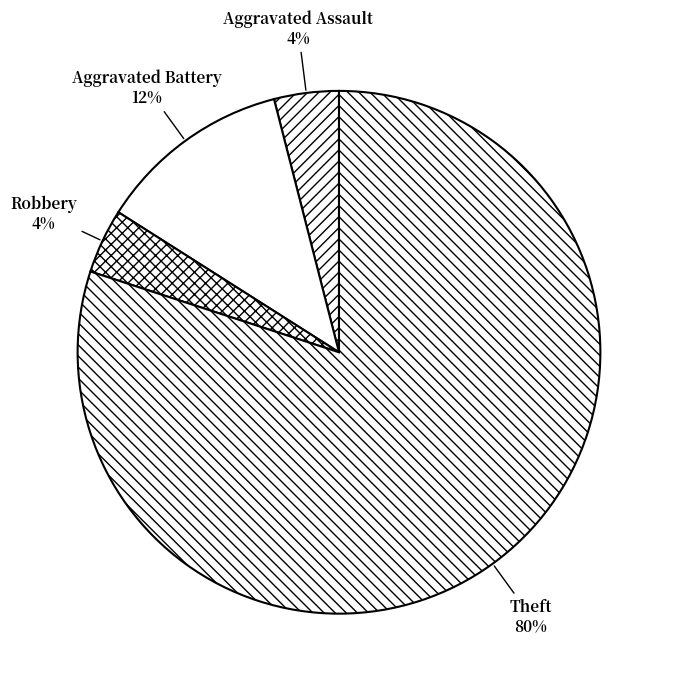

Which category accounts for the majority?

Theft